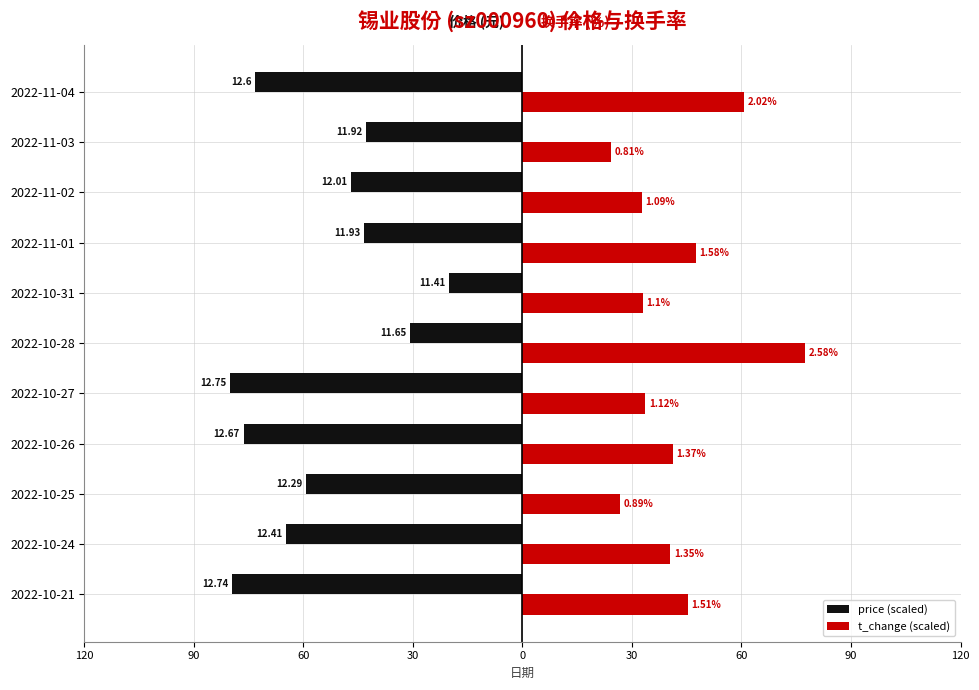

What are all the series names shown in the legend?

price (scaled), t_change (scaled)